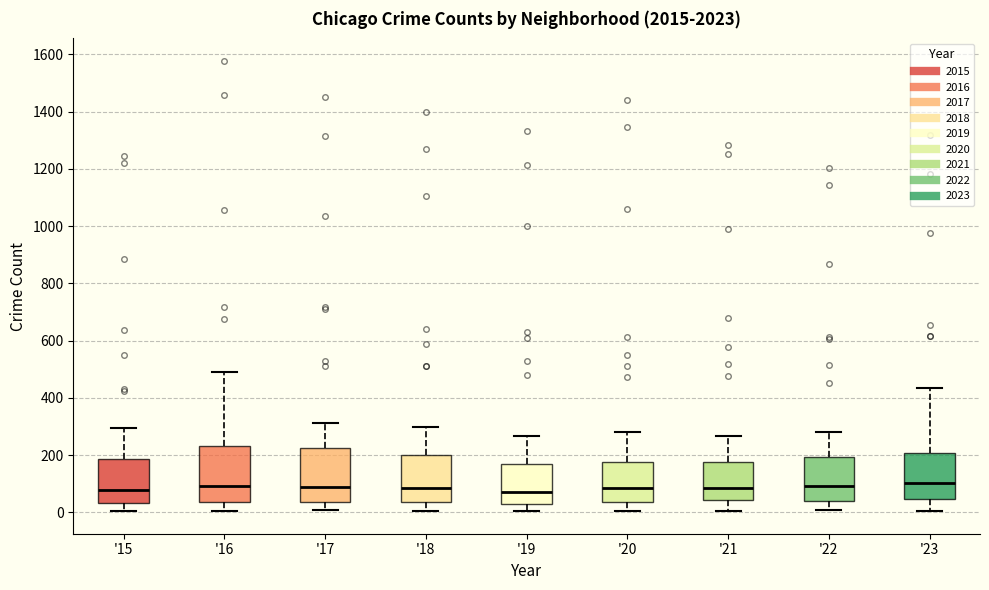

Reading left to right, read every box against the y-axis: the position of its median line, the range the box covers, and the ends of its whiskers. The values are not printed on the chart, so give them approximately, as read against the axis.

'15: median 80, box 40 to 180, whiskers 0 to 300
'16: median 100, box 40 to 240, whiskers 0 to 500
'17: median 100, box 40 to 220, whiskers 0 to 320
'18: median 80, box 40 to 200, whiskers 0 to 300
'19: median 80, box 20 to 180, whiskers 0 to 260
'20: median 80, box 40 to 180, whiskers 0 to 280
'21: median 80, box 40 to 180, whiskers 0 to 260
'22: median 100, box 40 to 200, whiskers 0 to 280
'23: median 100, box 40 to 200, whiskers 0 to 440